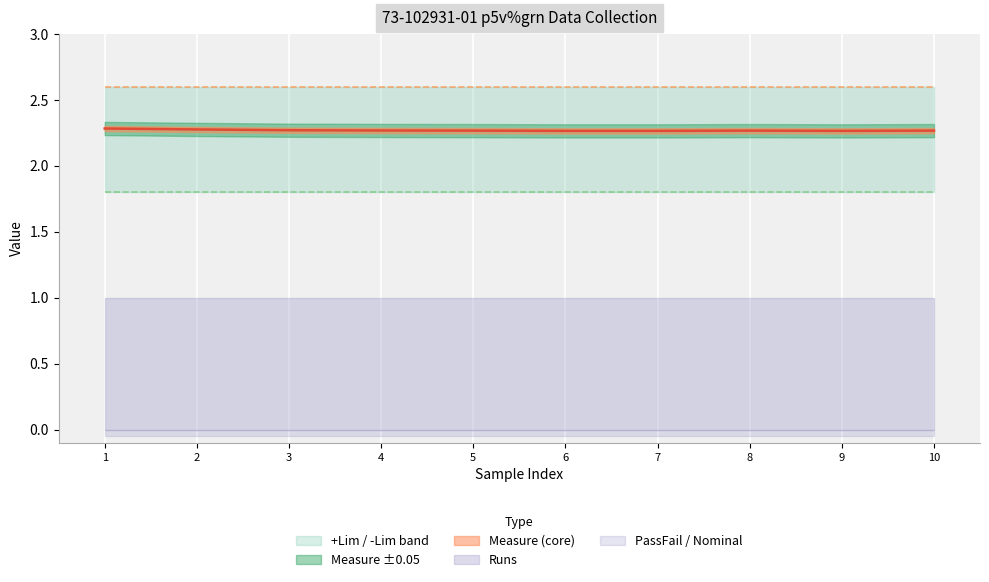

At which category is the sum across all series the highest?

1